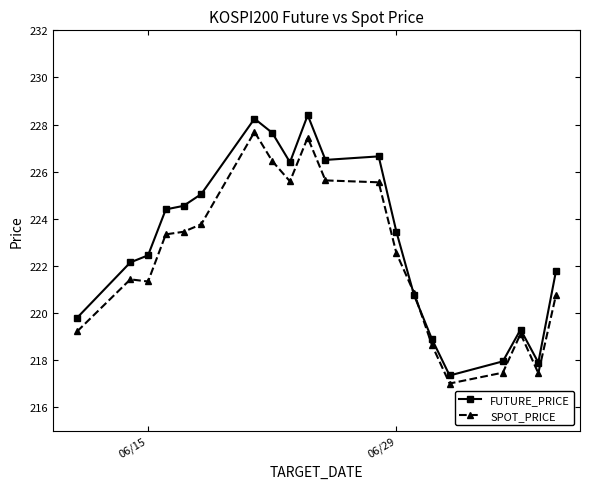

True or false: SPOT_PRICE has more than 0 points higher than both neighbors.

True